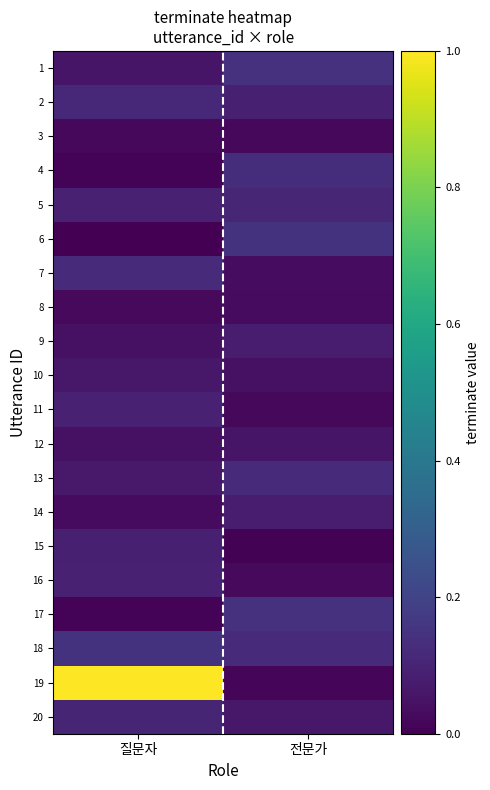

Reading left to right, list all the values displayed in this chart.

1: 질문자=0.1	전문가=0.1
2: 질문자=0.1	전문가=0.1
3: 질문자=0.0	전문가=0.0
4: 질문자=0.0	전문가=0.1
5: 질문자=0.1	전문가=0.1
6: 질문자=0.0	전문가=0.1
7: 질문자=0.1	전문가=0.0
8: 질문자=0.0	전문가=0.0
9: 질문자=0.0	전문가=0.1
10: 질문자=0.1	전문가=0.0
11: 질문자=0.1	전문가=0.0
12: 질문자=0.0	전문가=0.1
13: 질문자=0.1	전문가=0.1
14: 질문자=0.0	전문가=0.1
15: 질문자=0.1	전문가=0.0
16: 질문자=0.1	전문가=0.0
17: 질문자=0.0	전문가=0.1
18: 질문자=0.1	전문가=0.1
19: 질문자=1.0	전문가=0.0
20: 질문자=0.1	전문가=0.1